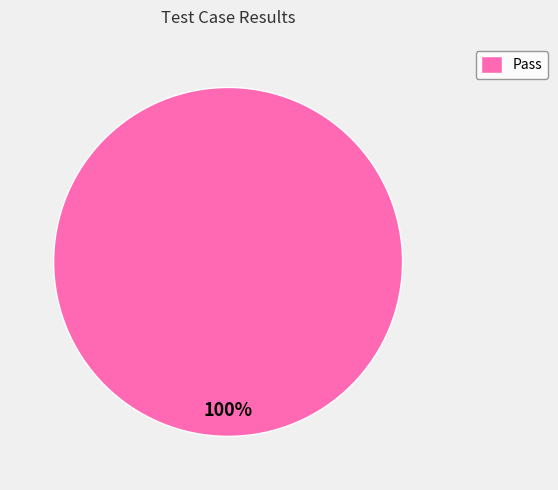

To the nearest percent, what portion does Pass represent?

100%